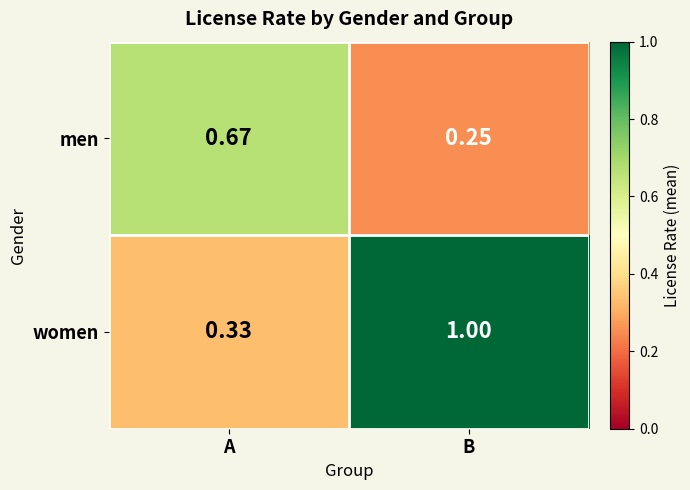

At A, list the series in order from smallest to largest.

women, men